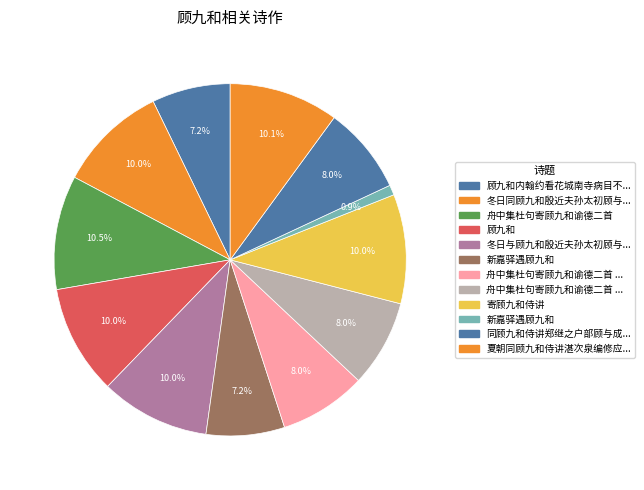

What is the smallest slice in the pie chart?

新嘉驿遇顾九和